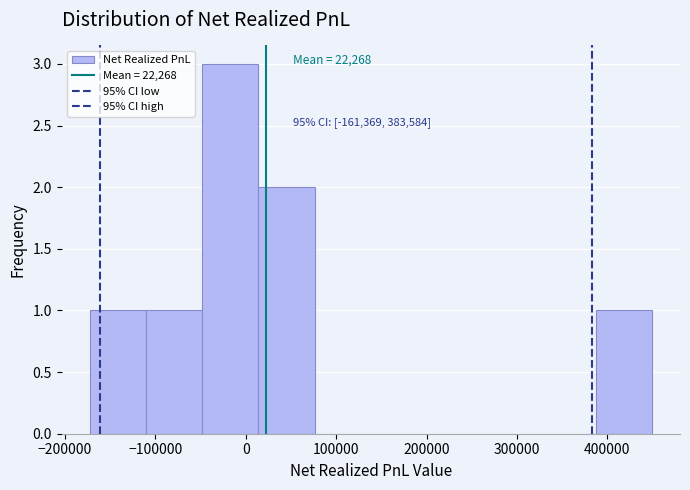

Over which range of the x-axis is the bar tallest?

-50000 to 10000